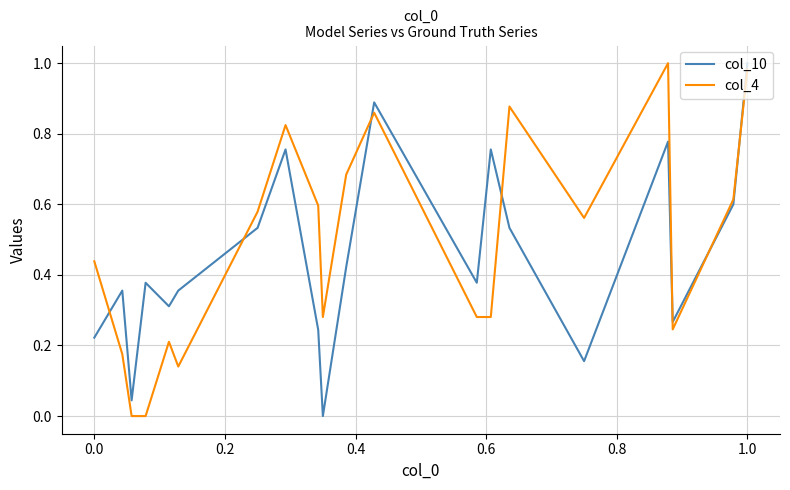

Is this an area chart (filled region under the line)?

No